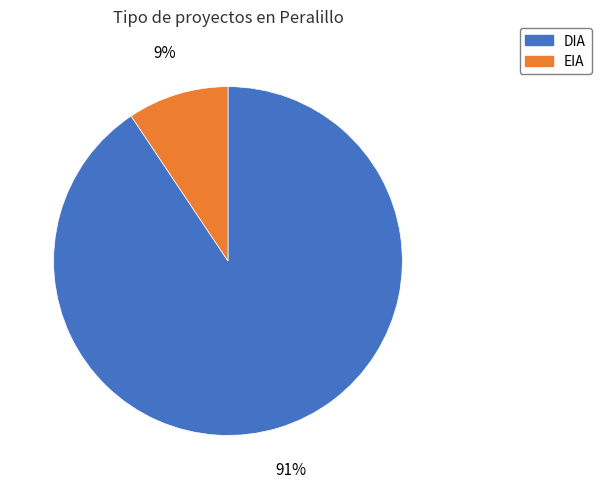

How many segments does this pie chart have?

2